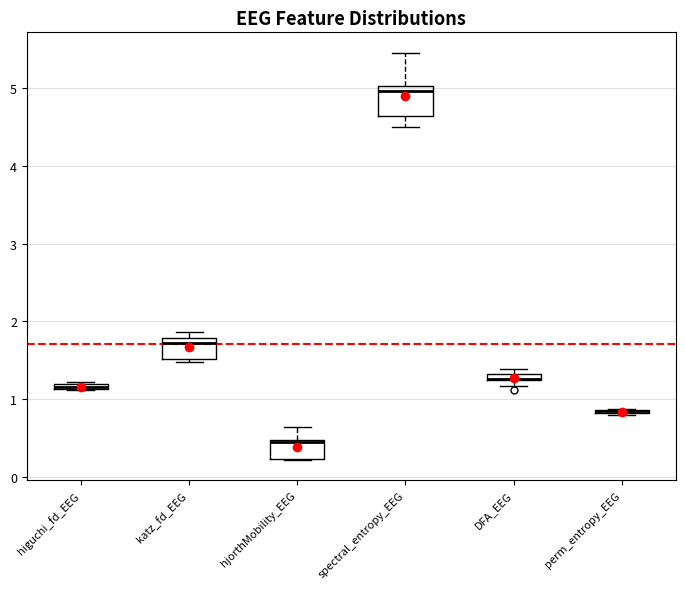

Which box is the tallest, from its lower edge to its upper edge?

spectral_entropy_EEG